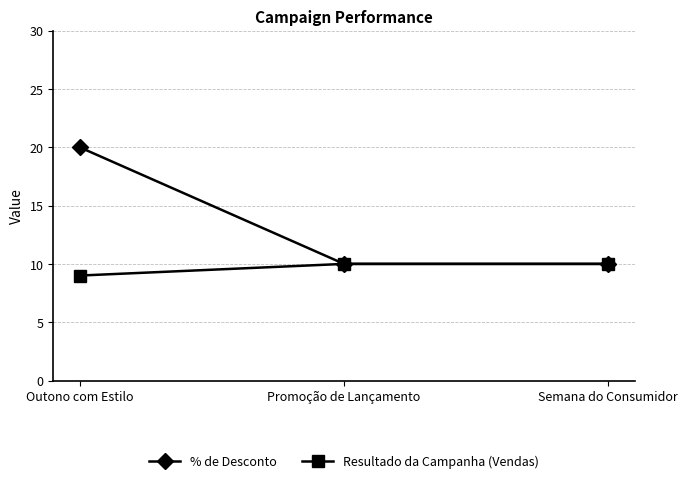

How many lines are shown in the chart?

2